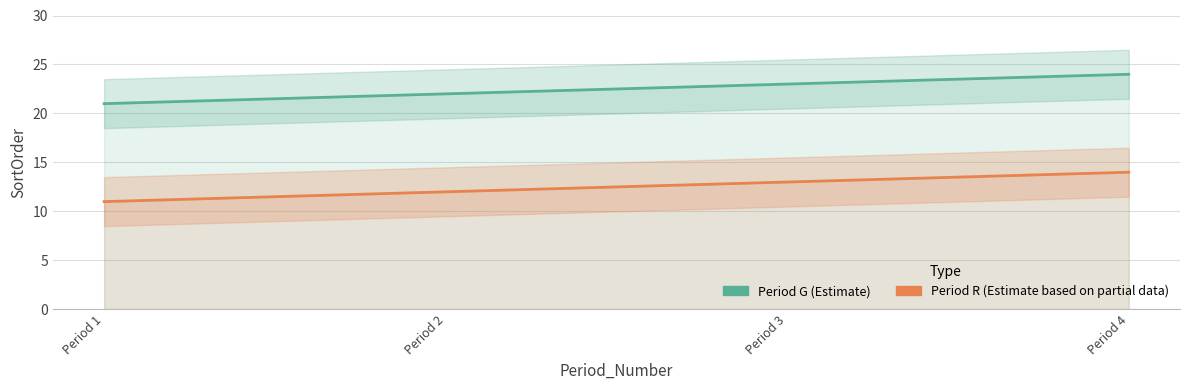

Does the chart have visible grid lines?

Yes